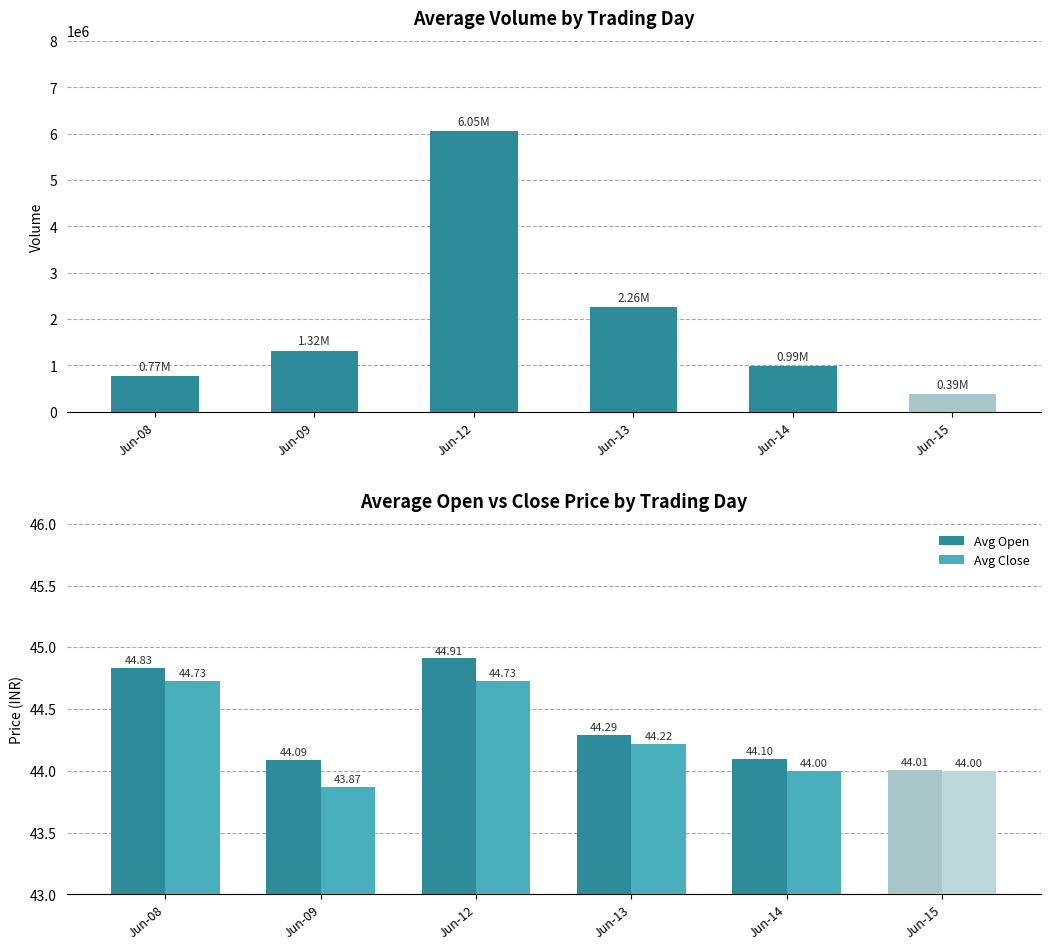

What is the value of the Avg Open bar at the 4th from the left?

44.3